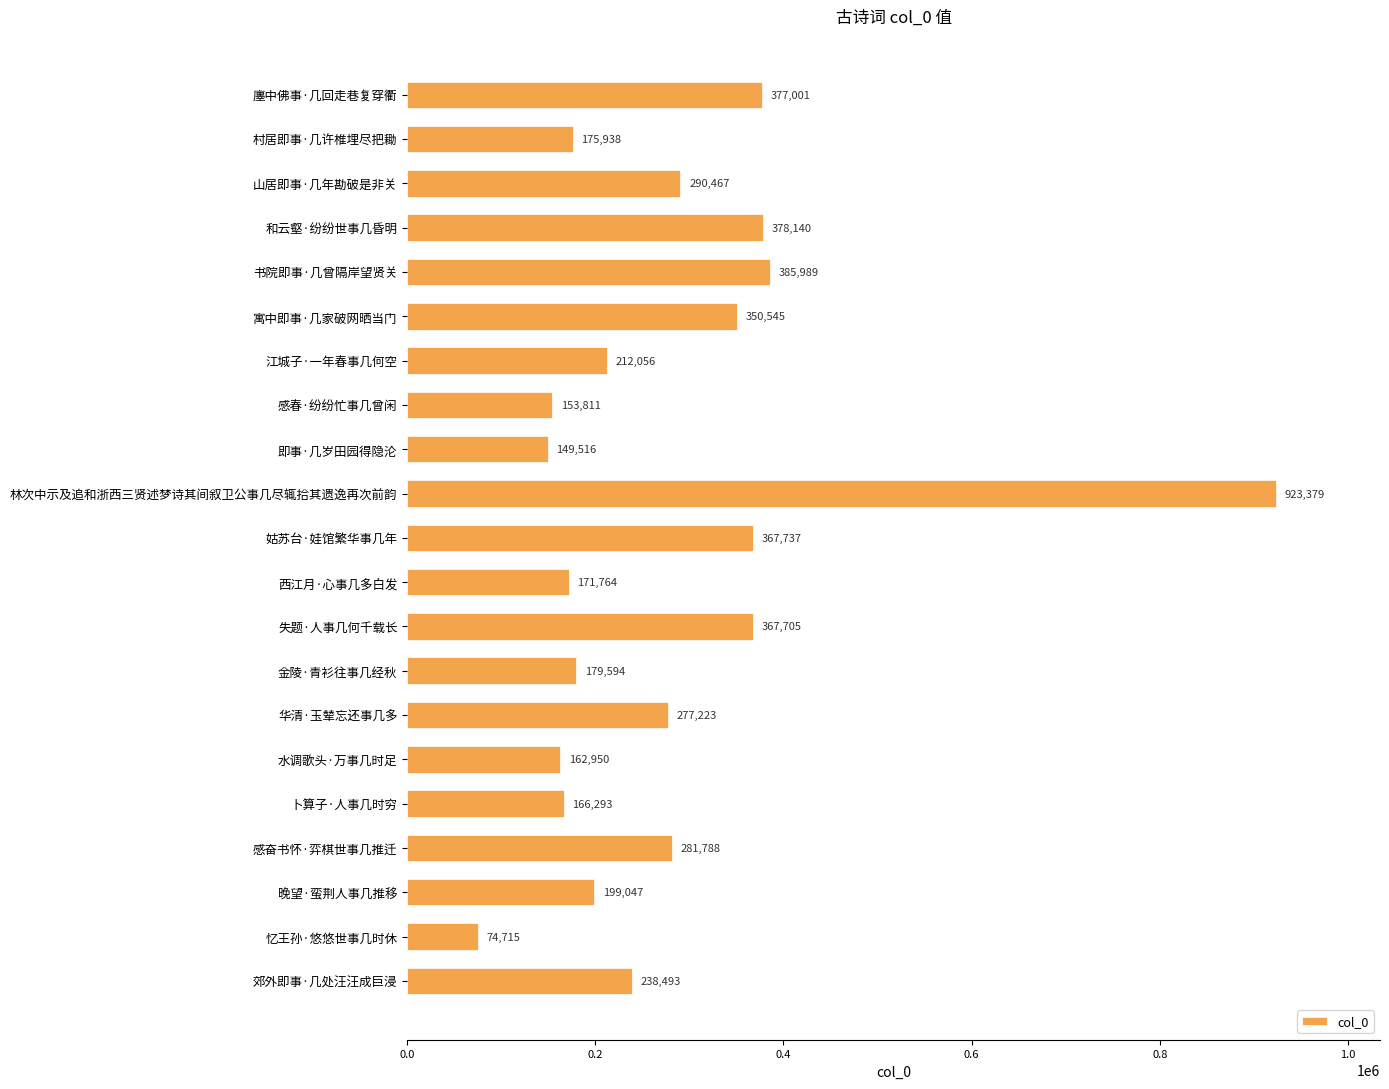

What is the smallest value displayed?

74715